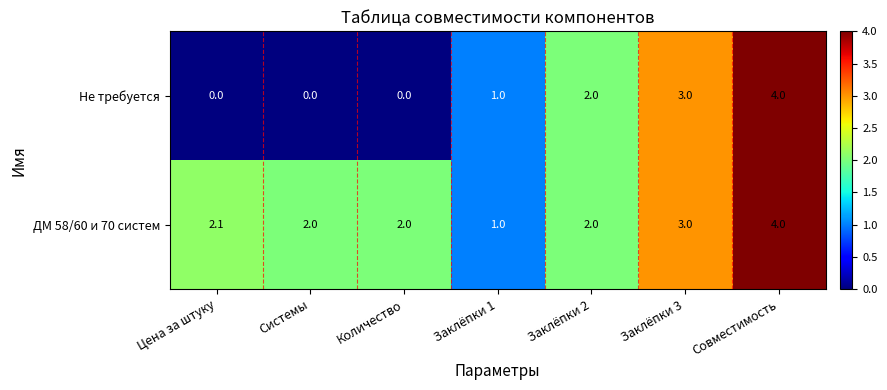

Rank the series by their average value, from lowest to highest.

Не требуется, ДМ 58/60 и 70 систем